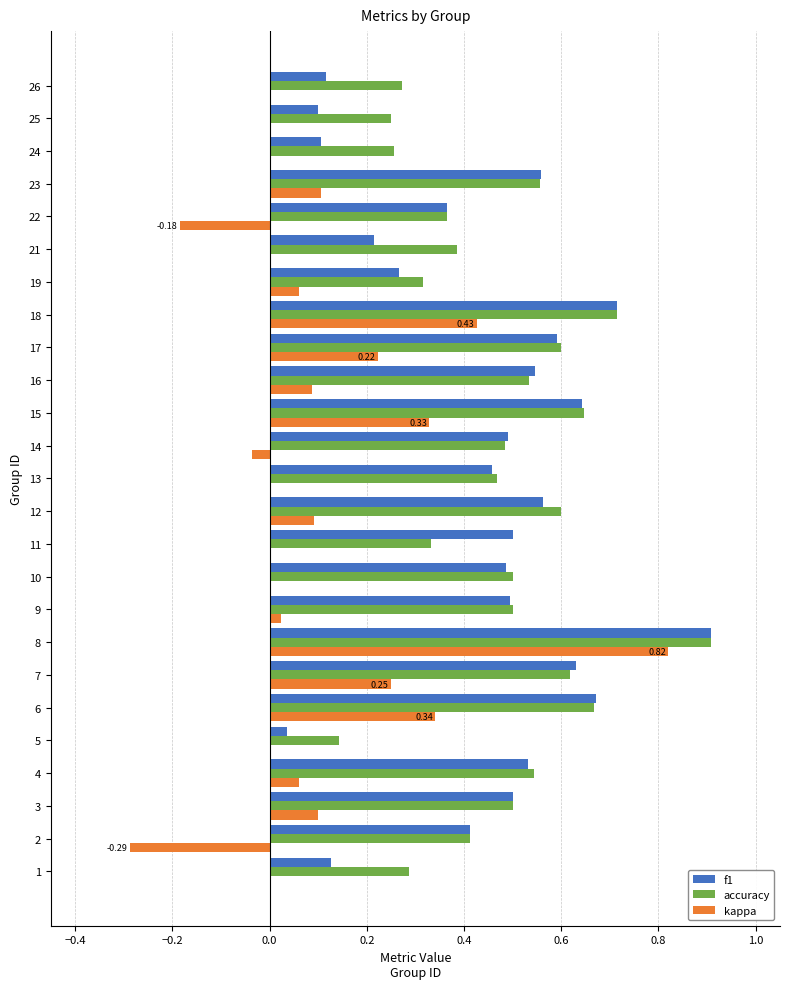

Is the value of kappa at 26 greater than the value of f1 at 11?

No